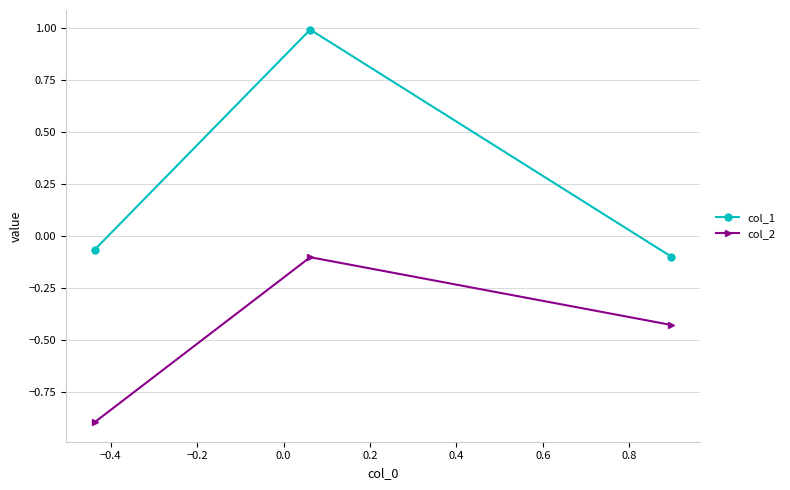

What is the minimum value for col_2?

-0.9